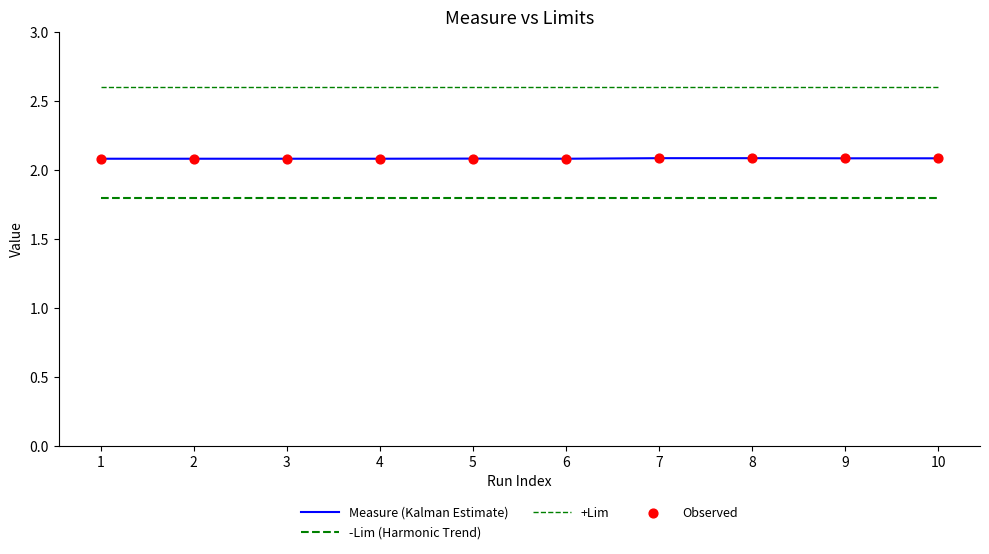

Does the chart have visible grid lines?

No